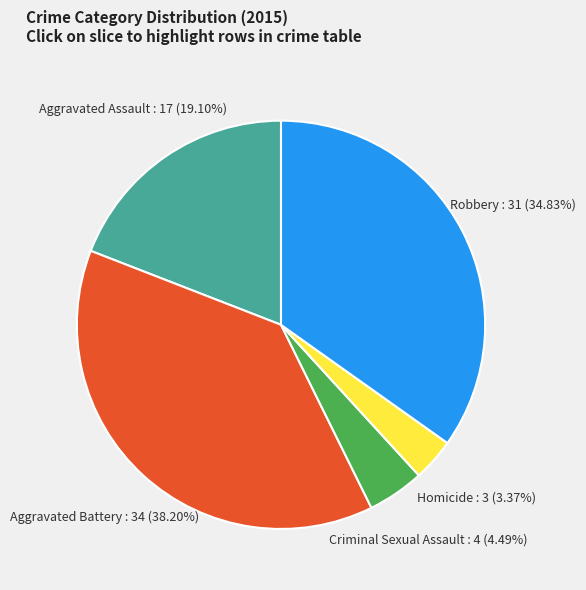

What portion of the pie excludes Aggravated Battery?

61.8%